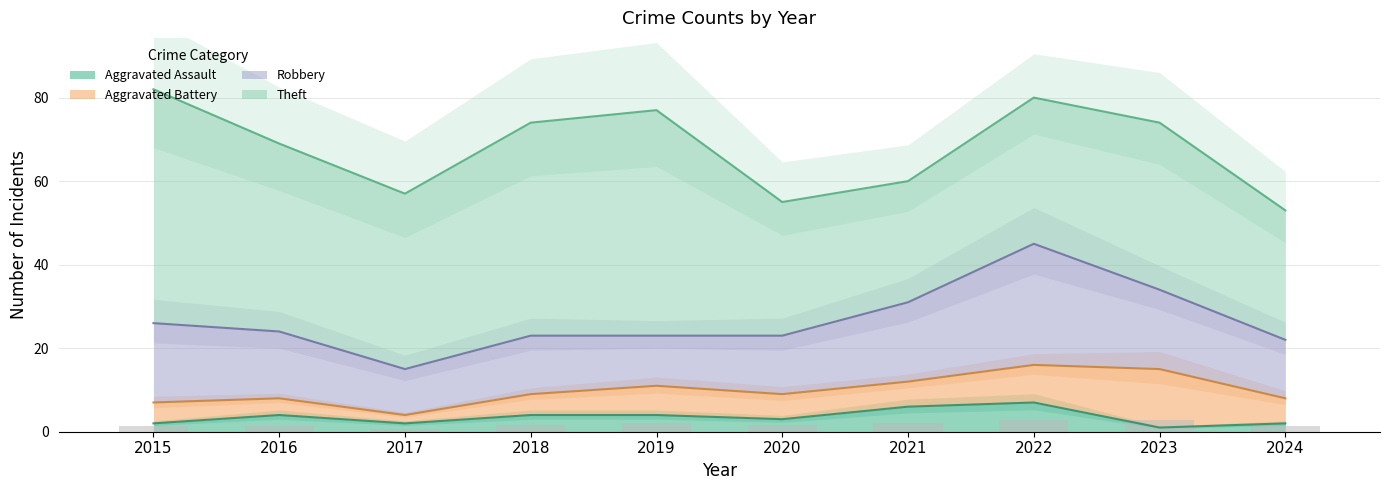

Count the number of data series in this chart.

4